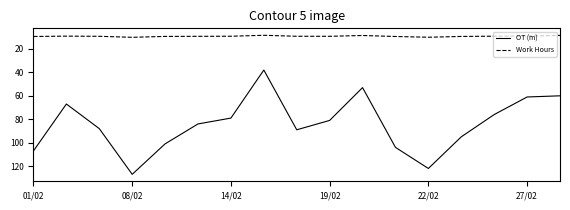

Rank the series by their maximum value, from lowest to highest.

Work Hours, OT (m)